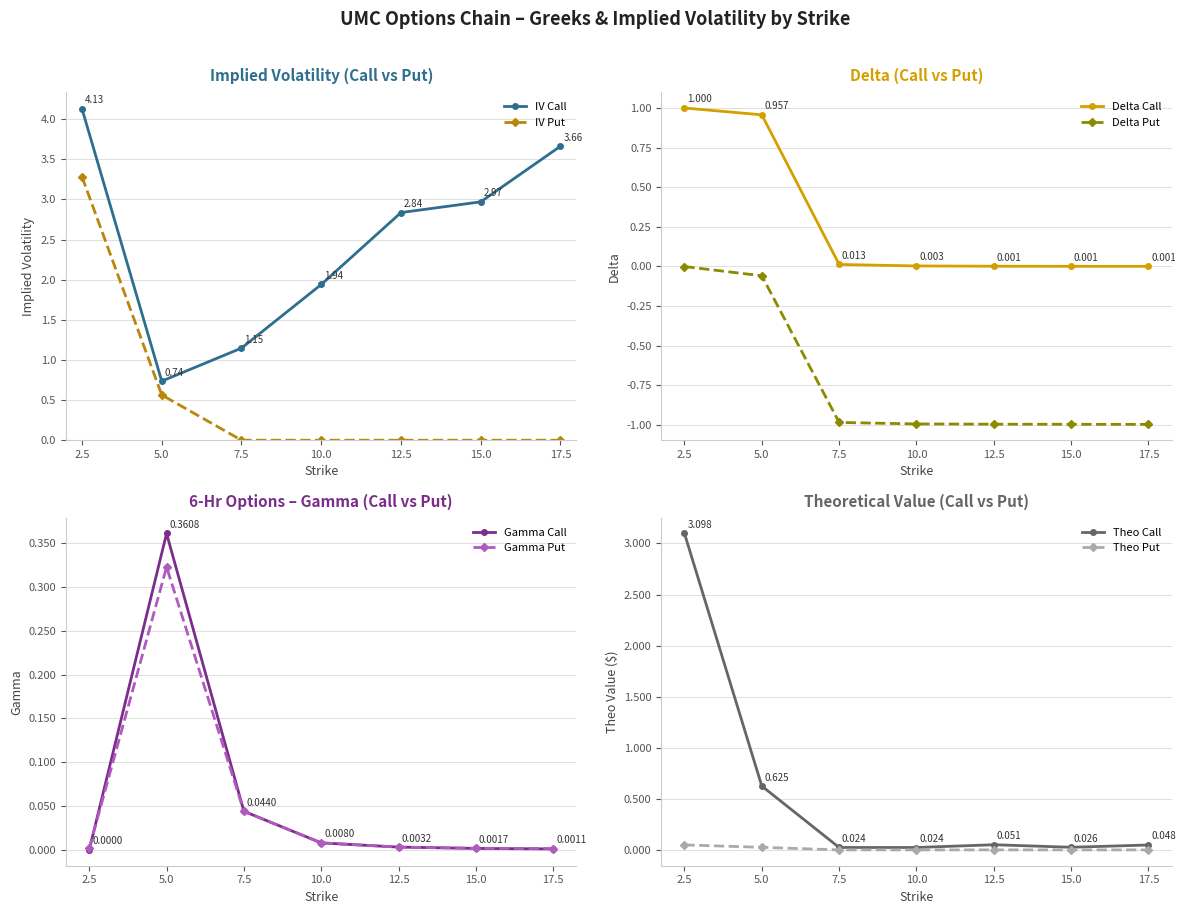

True or false: iv_call and iv_put intersect in this chart.

False